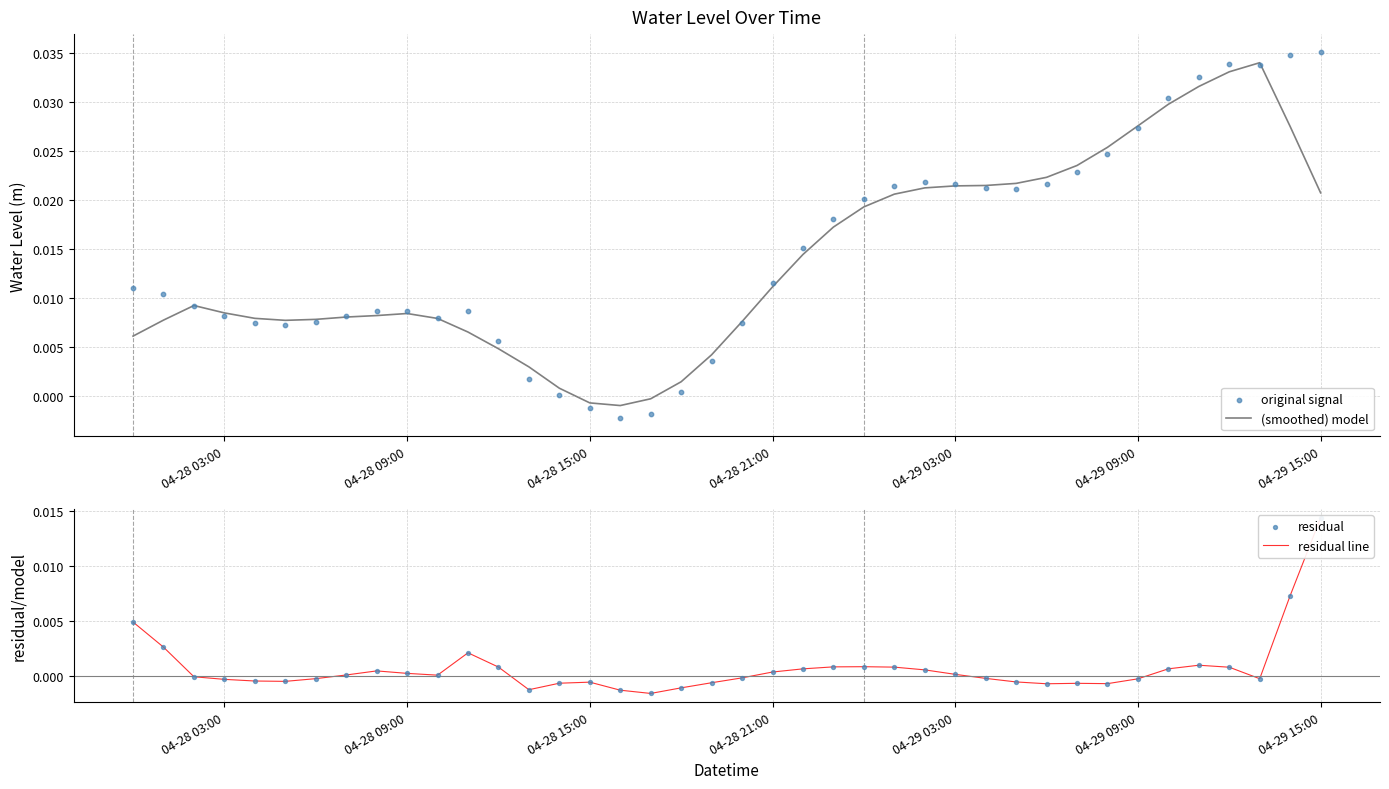

Which series has the largest total across all categories?

original signal